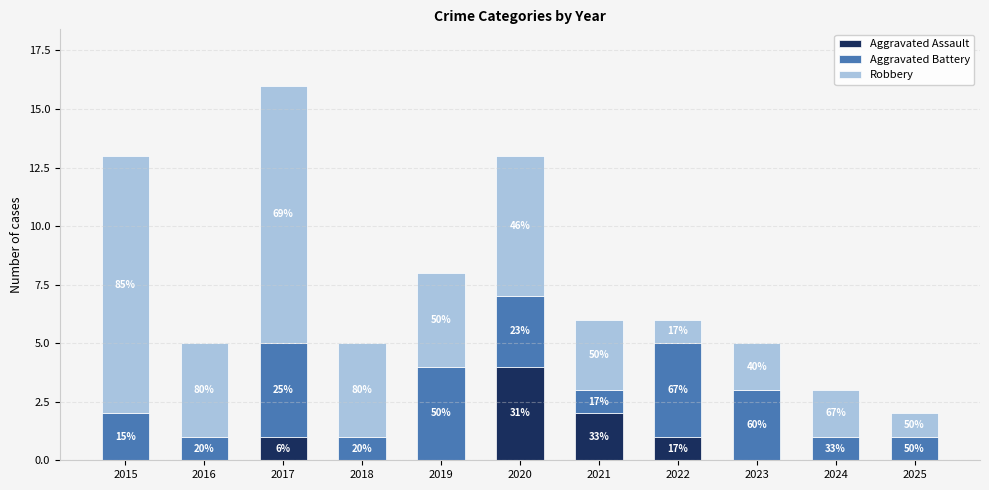

What is the highest value of the Aggravated Assault series?

4